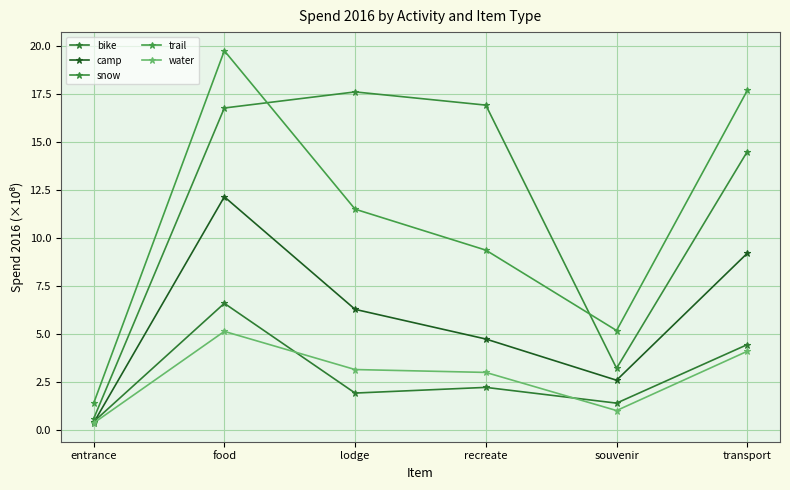

The value of water at transport is 7.0. True or false?

False